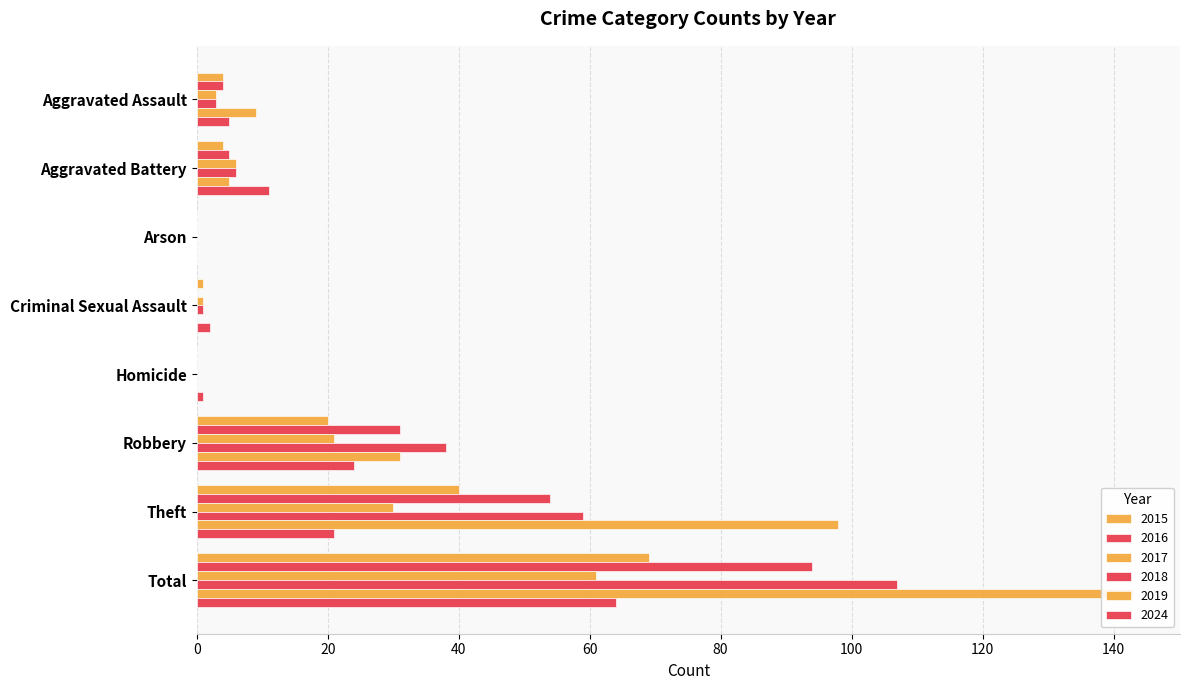

True or false: 2016 has a value of 5 at Aggravated Battery.

True